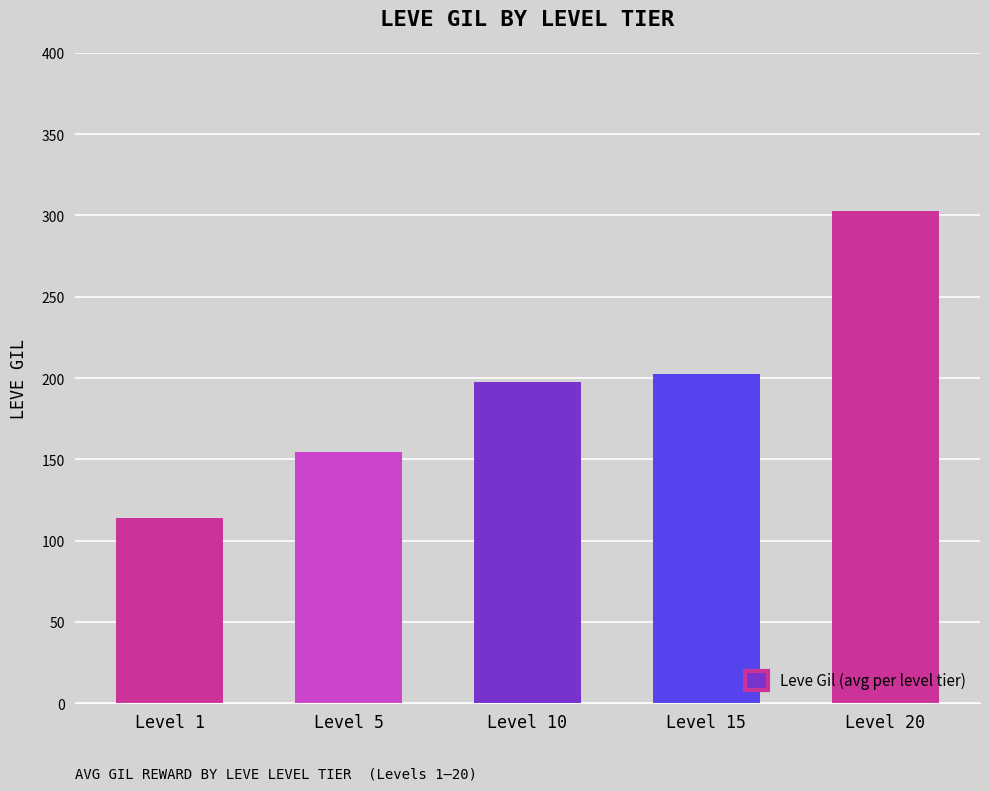

At which label does the data first exceed 197?

Level 10